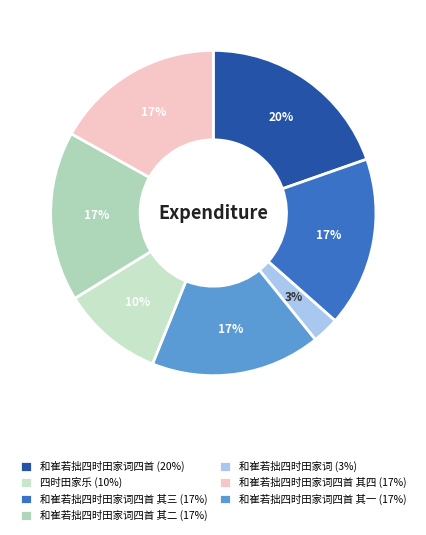

How many slices are in this pie chart?

7